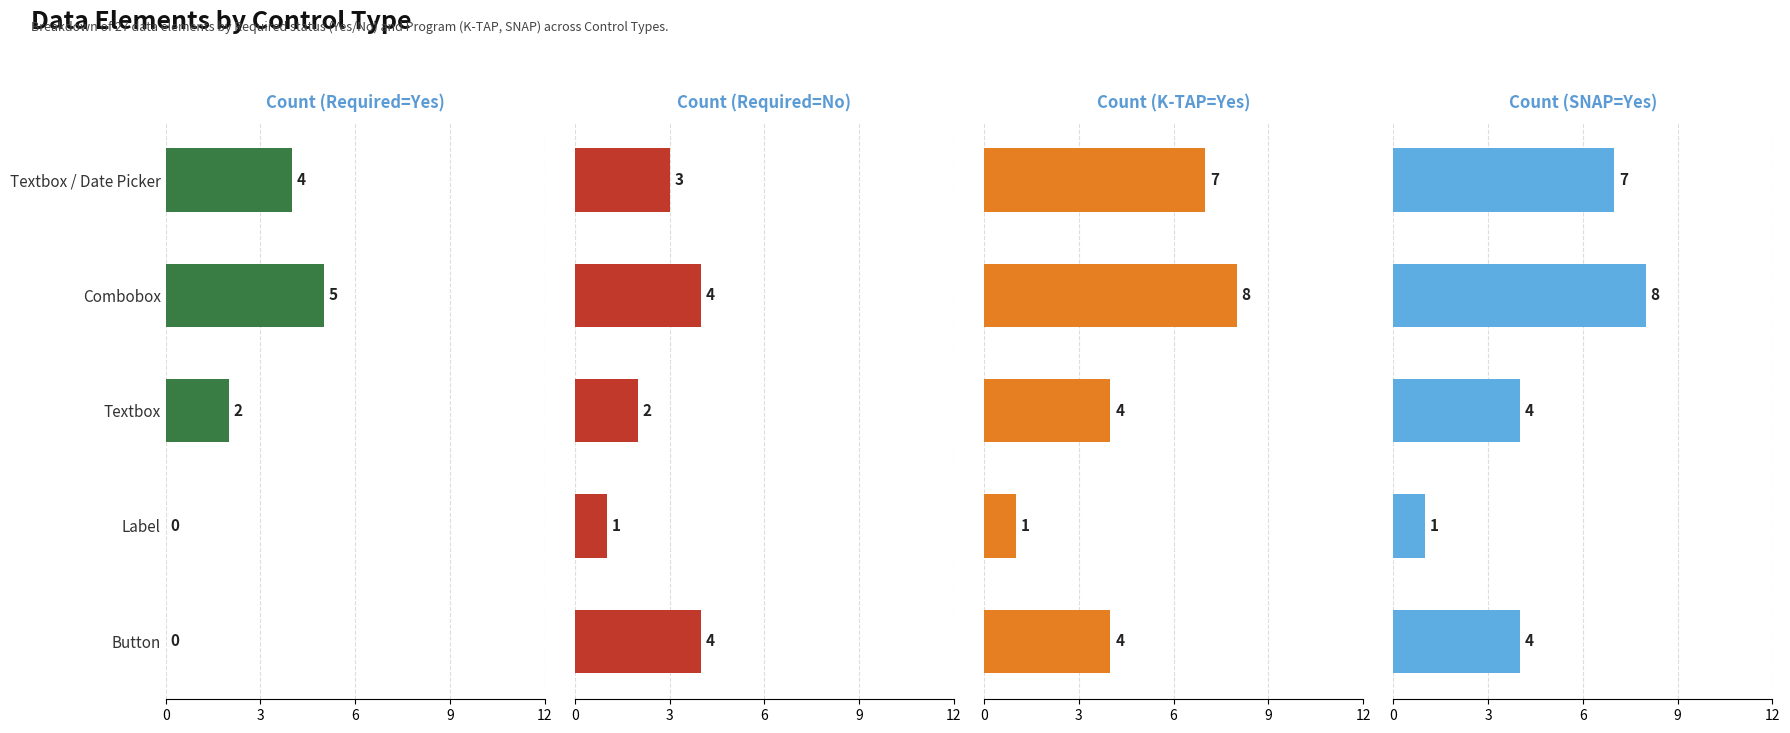

Is it true that Count (K-TAP=Yes) equals 5 at Textbox?

False